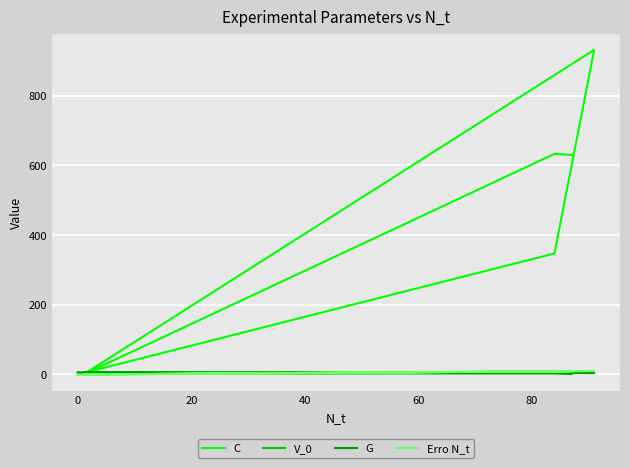

At which label is C closest to 466?

60